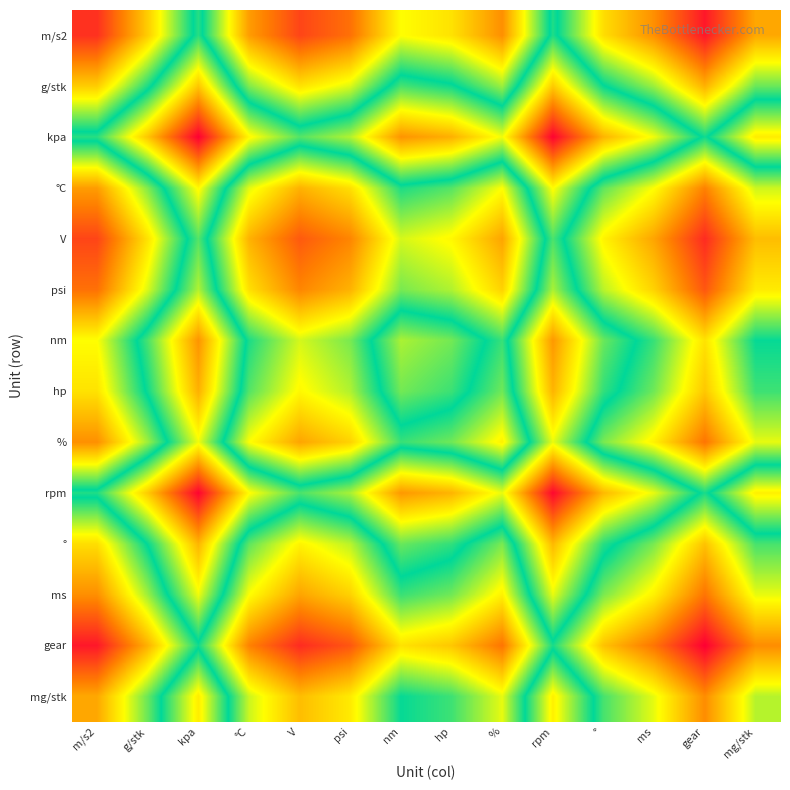

What is the spread (max minus min) of values at ms?

3.5